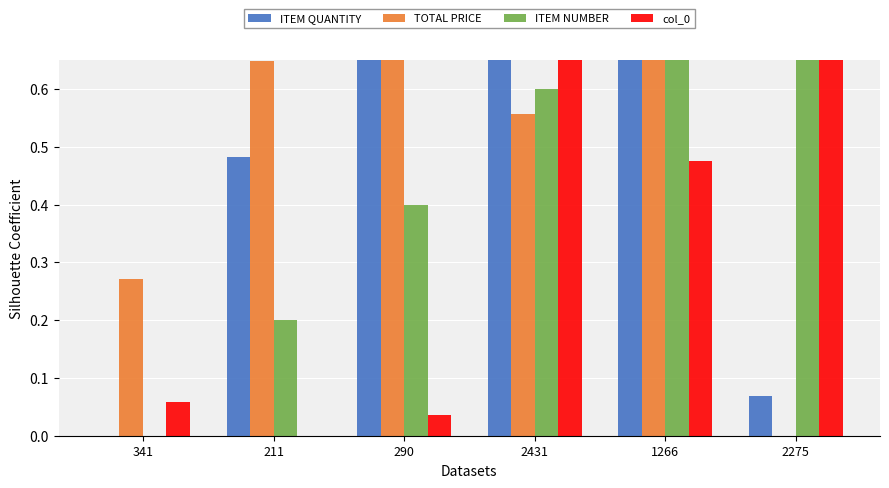

Reading left to right, extract all data points from this chart.

ITEM QUANTITY: 341=0.0	211=0.5	290=0.9	2431=1.0	1266=0.9	2275=0.1
TOTAL PRICE: 341=0.3	211=0.6	290=0.9	2431=0.6	1266=1.0	2275=0.0
ITEM NUMBER: 341=0.0	211=0.2	290=0.4	2431=0.6	1266=0.8	2275=1.0
col_0: 341=0.1	211=0.0	290=0.0	2431=1.0	1266=0.5	2275=0.9